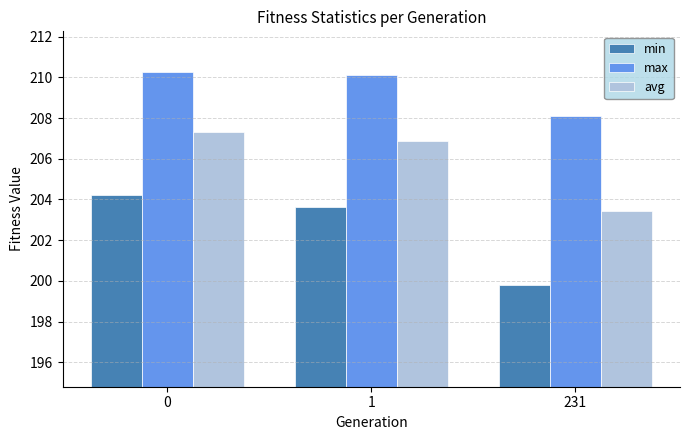

The value of avg at 1 is 206.9. True or false?

True